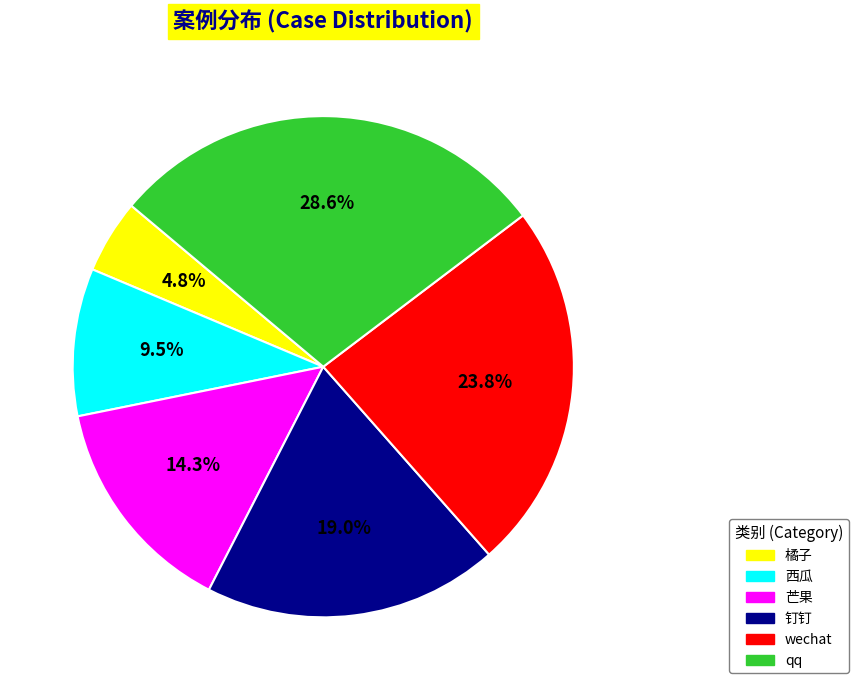

What is the ratio of the value at 西瓜 to the value at 钉钉?

0.5